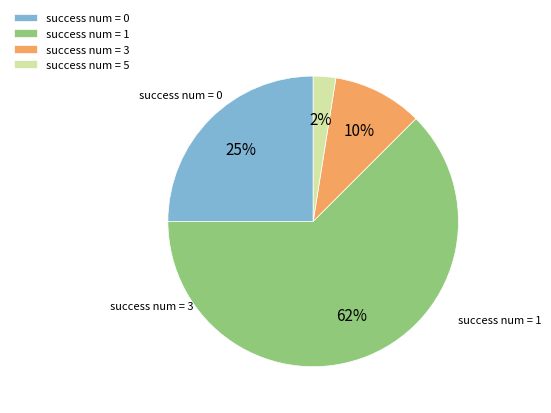

Do success num = 3 and success num = 1 together represent more than half of the pie?

Yes